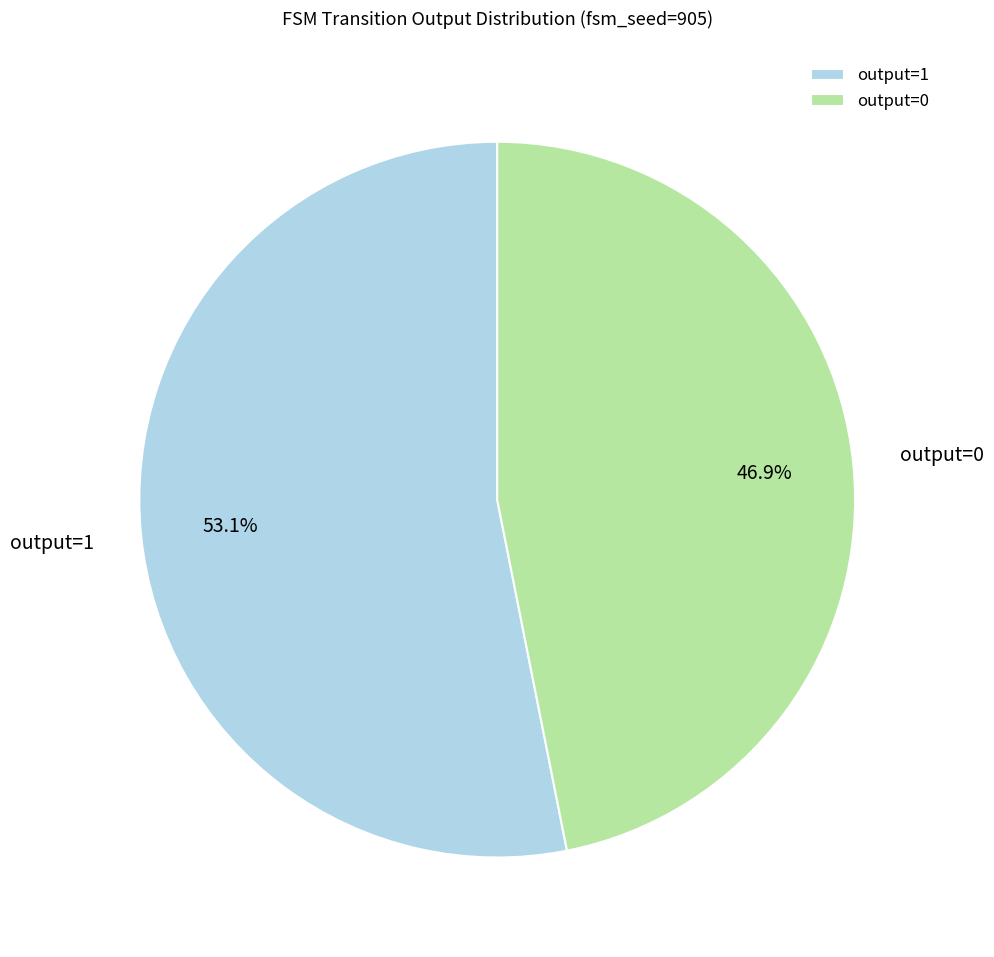

Count the number of slices in the pie.

2